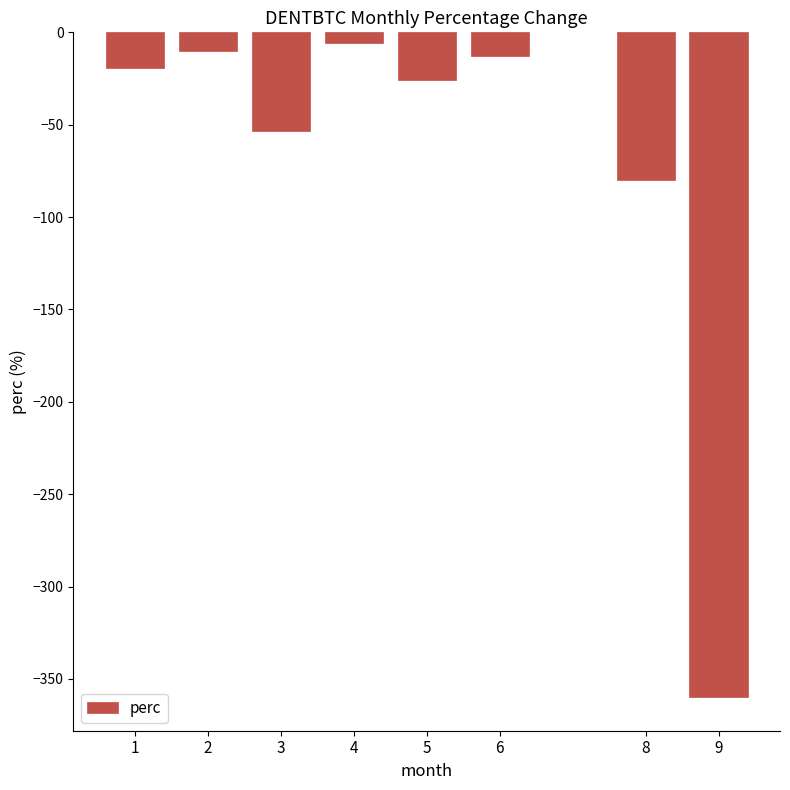

The value at 3 is -53.5. True or false?

True